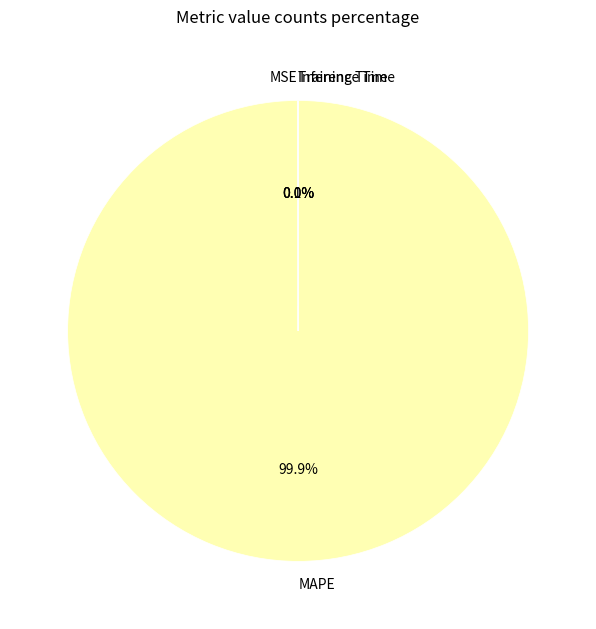

Which slice represents more than half of the pie?

MAPE